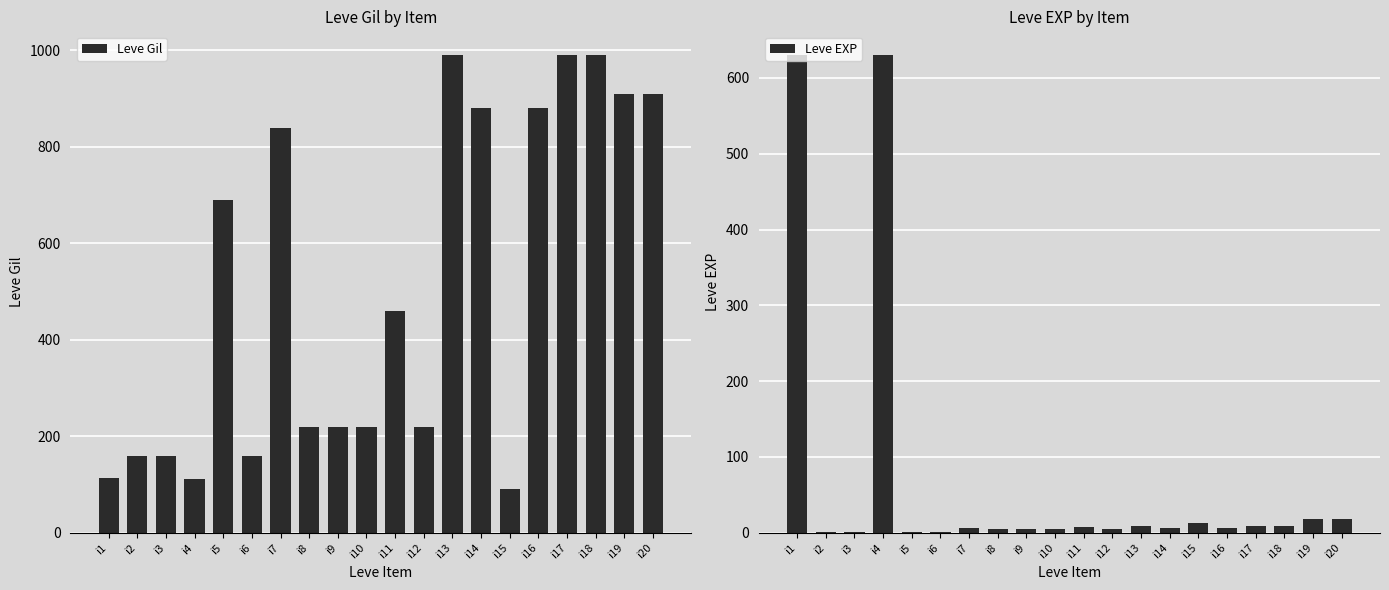

List the series in order of their overall mean, highest first.

Leve Gil, Leve EXP